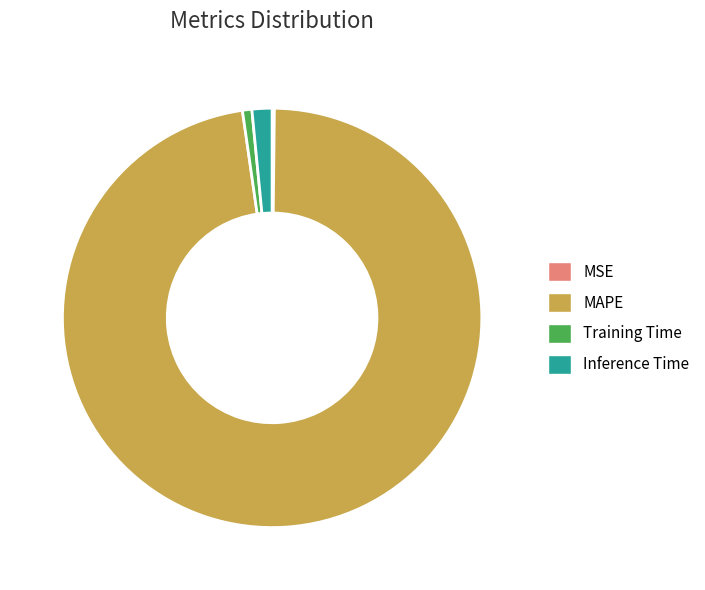

True or false: Training Time accounts for 11% of the total.

False